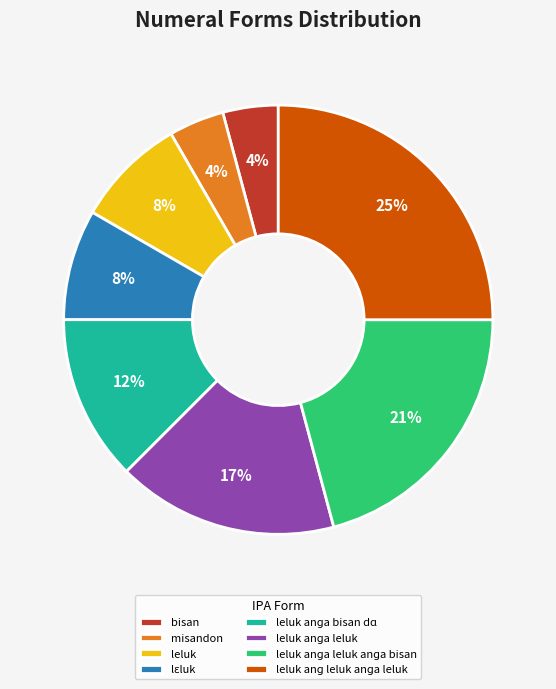

To the nearest percent, what is the average slice percentage?

12%